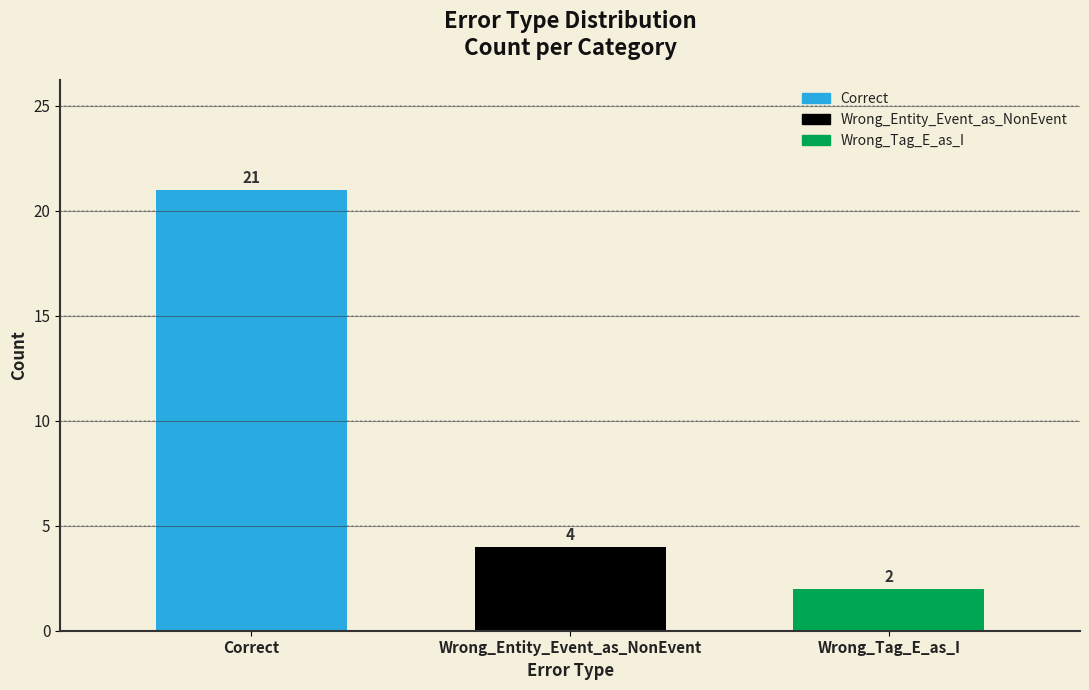

Reading right to left, what are all the values shown in this chart?

2	4	21